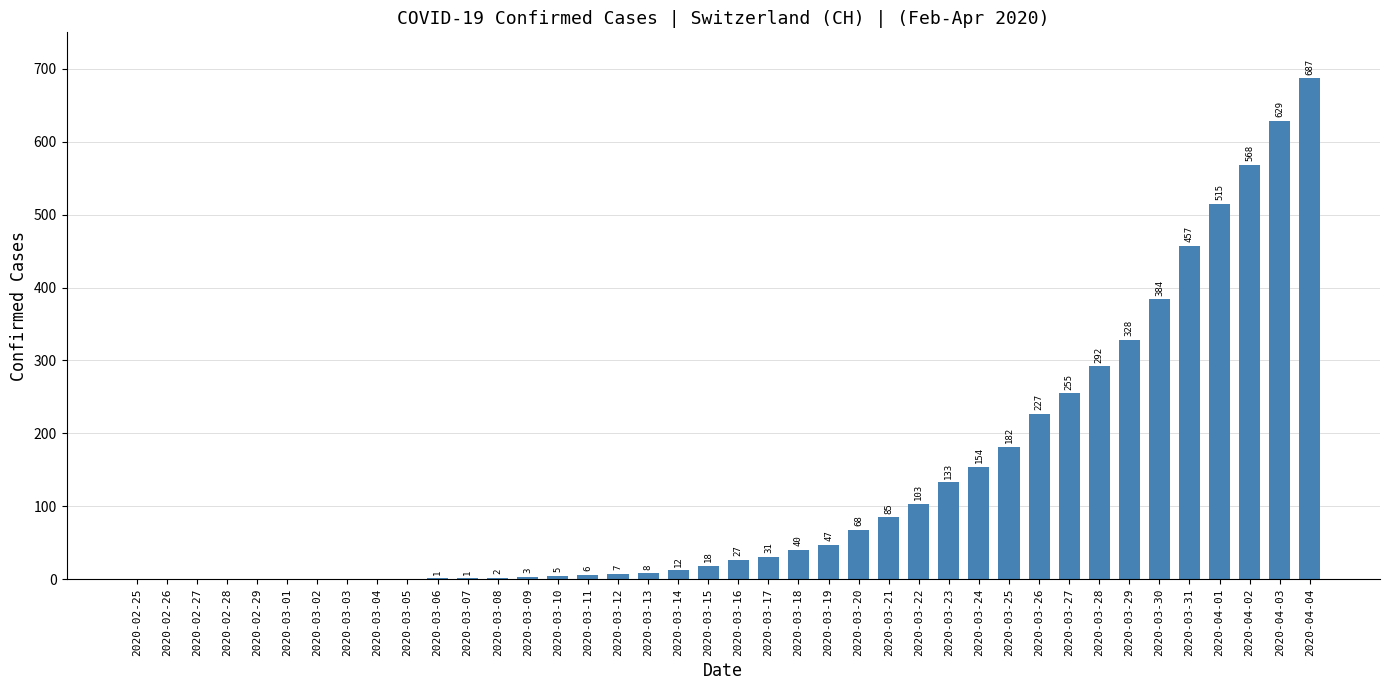

What is the difference between the values at 2020-03-25 and 2020-03-30?

202